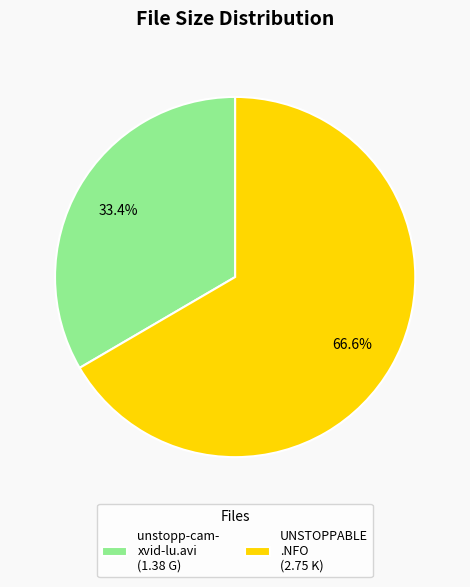

Which has a higher value, unstopp-cam- xvid-lu.avi (1.38 G) or UNSTOPPABLE .NFO (2.75 K)?

UNSTOPPABLE .NFO (2.75 K)